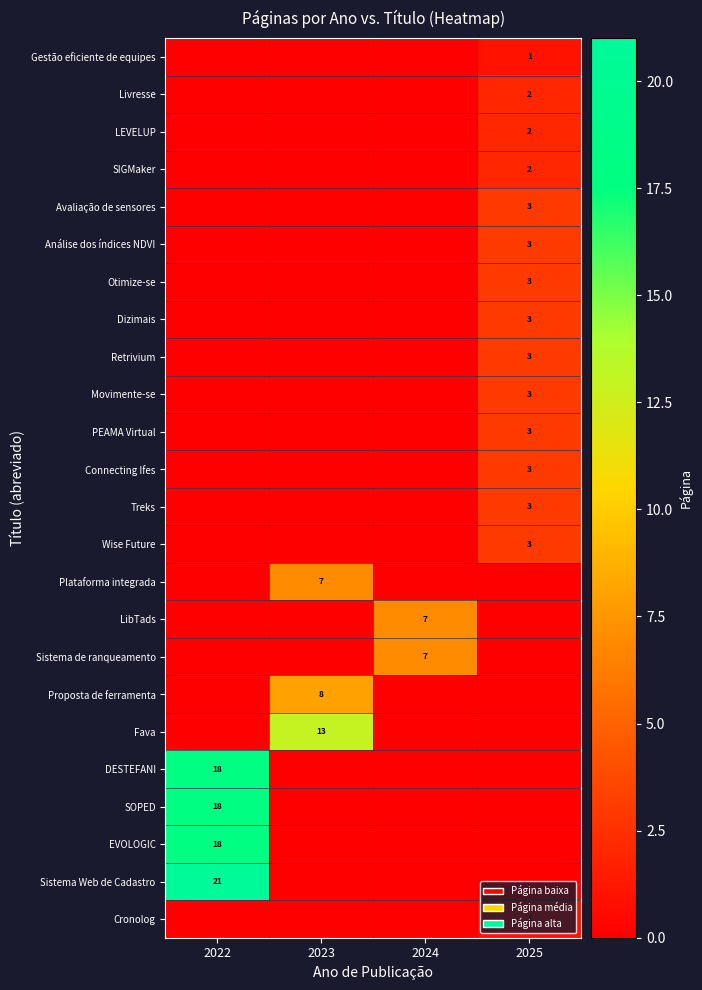

What is the difference between the highest and lowest values at 2024?

7